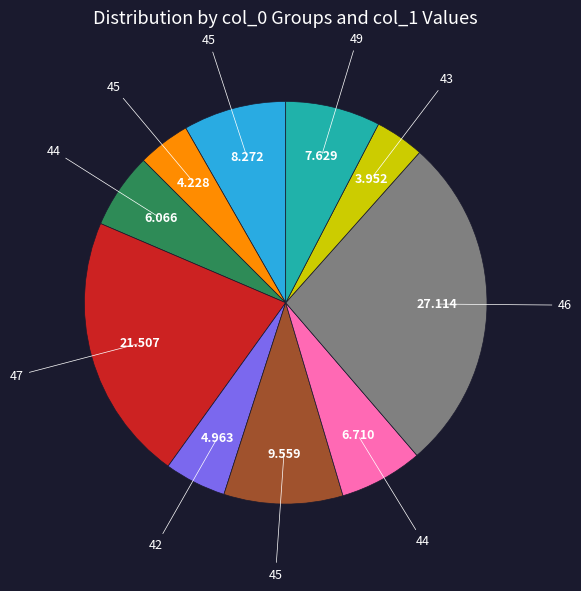

Is there any slice that represents more than half of the pie?

No